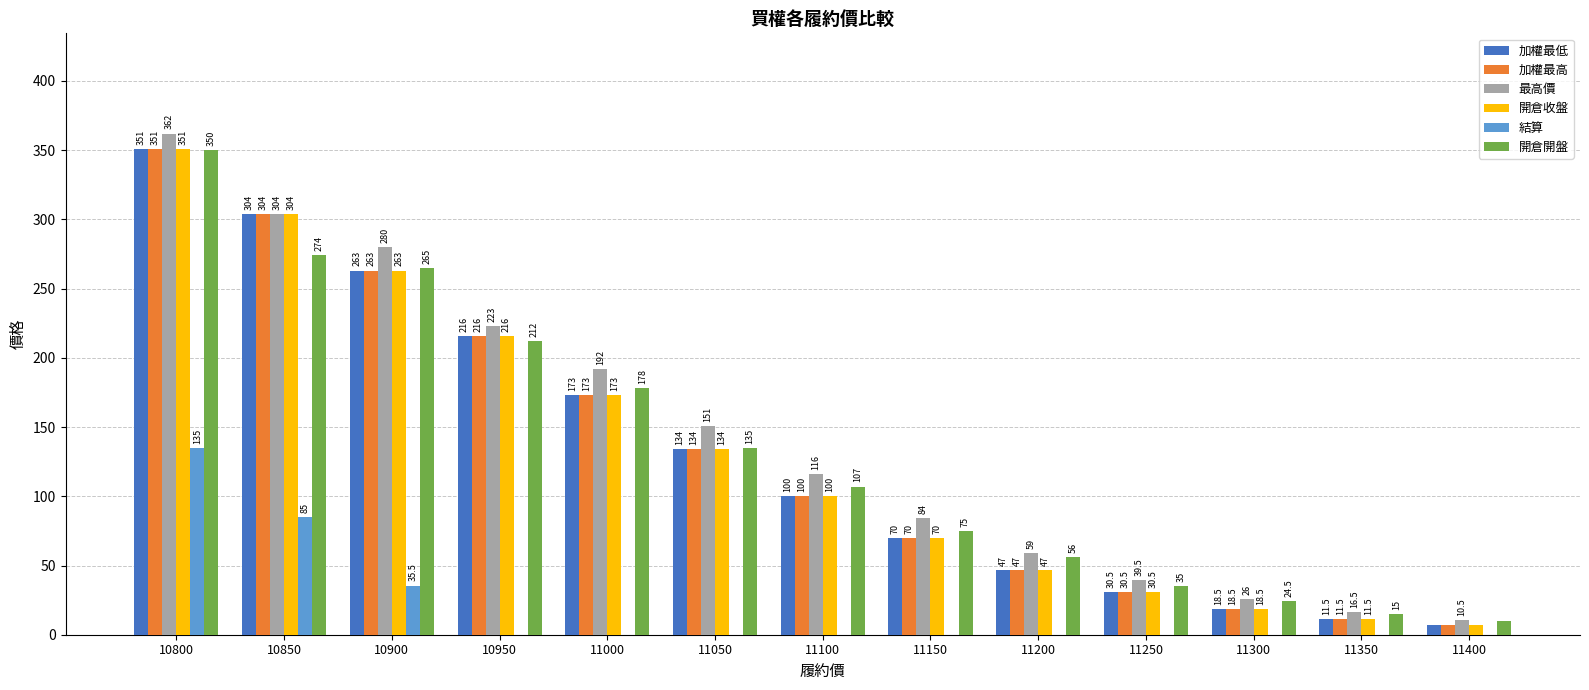

What is the sum of the 開倉收盤 values at 10850 and 11000?

477.0